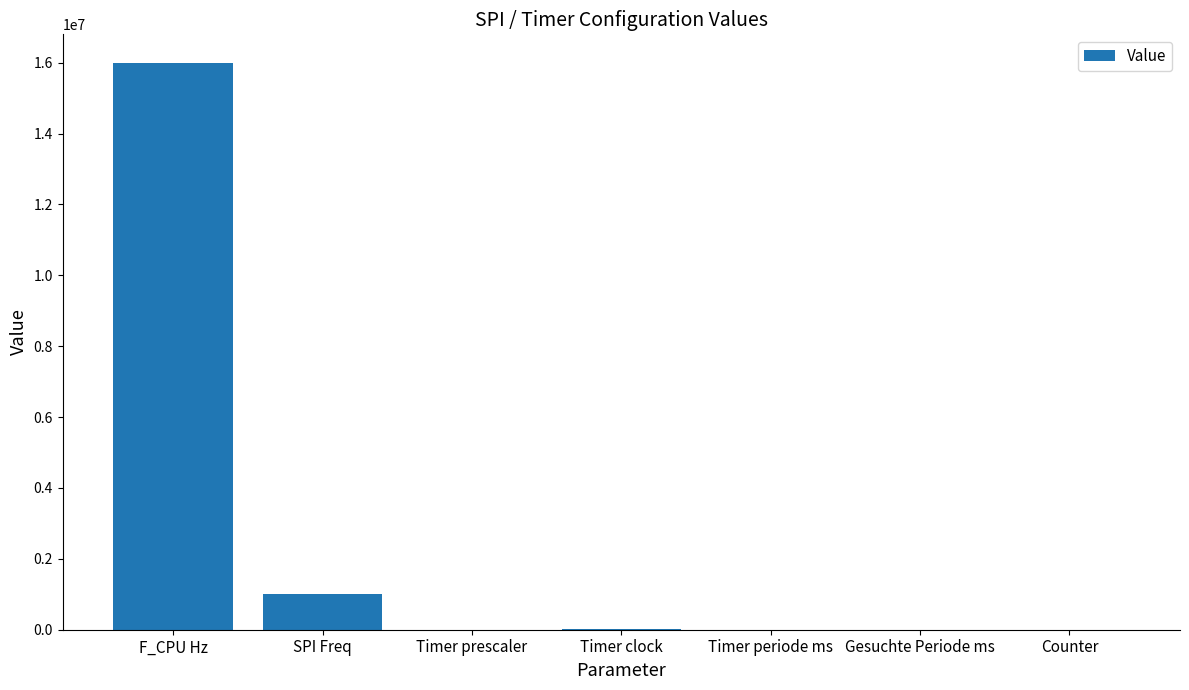

Is it true that the value at Timer prescaler is 1024.0?

True